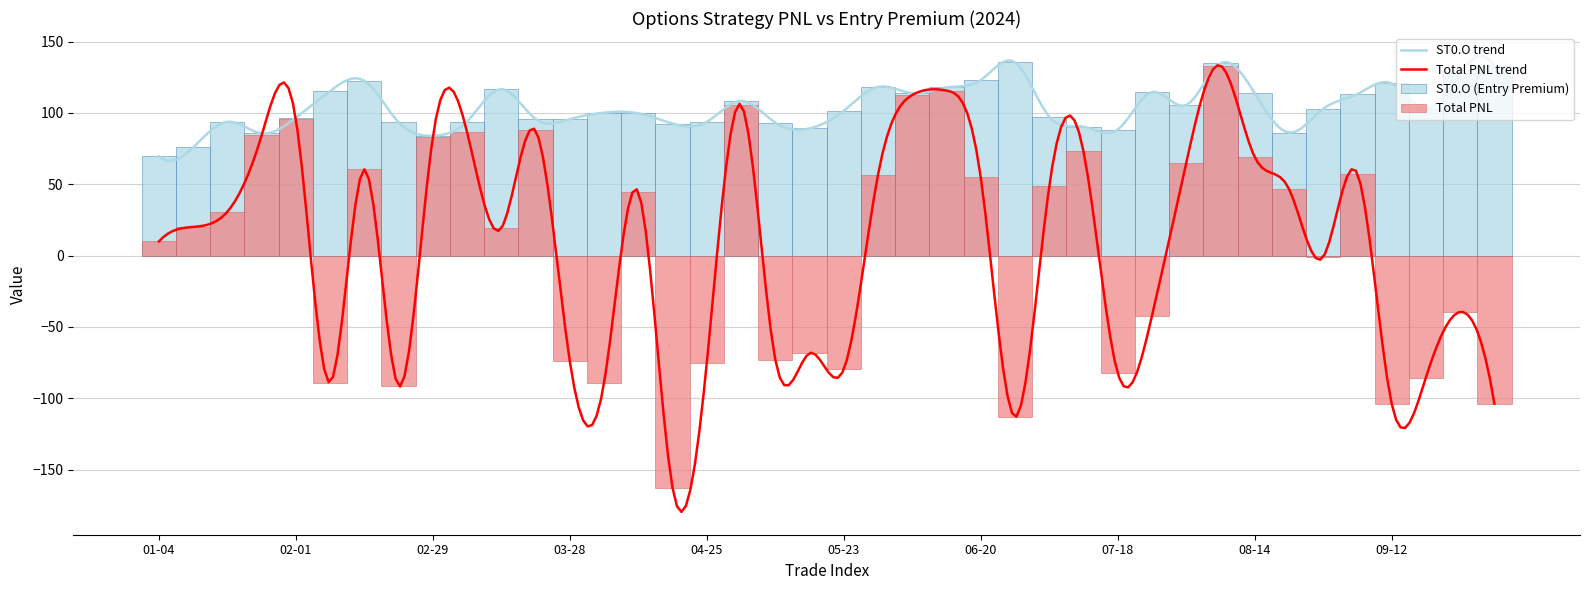

Does the chart contain stacked bars?

No